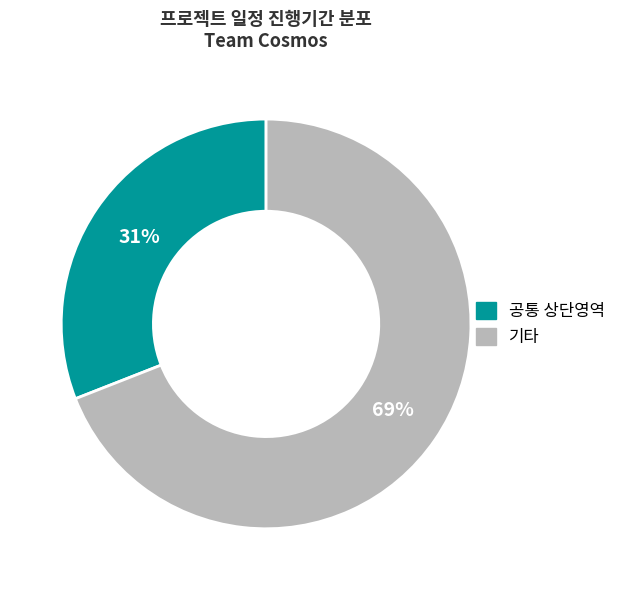

To the nearest percent, what is the difference between the largest and smallest slice percentages?

38%